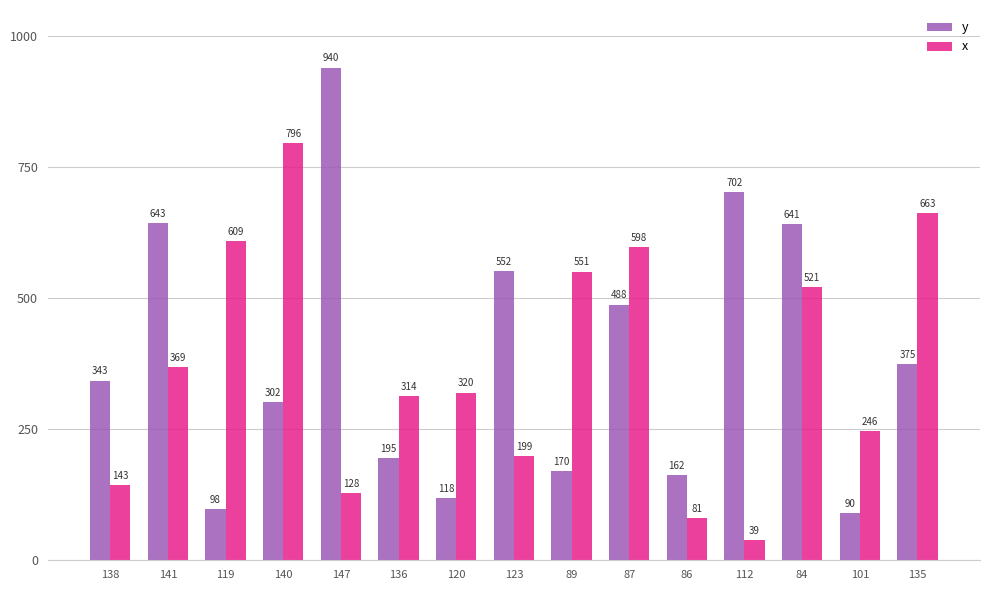

Which series has the widest spread of values?

y